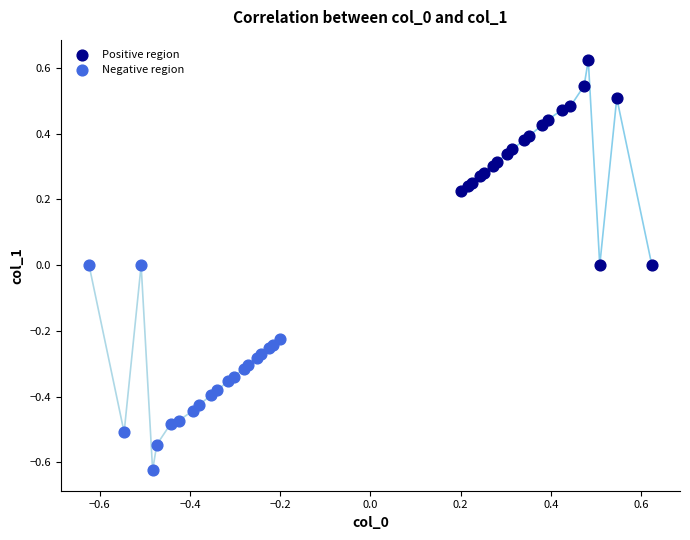

What are all the series names shown in the legend?

Positive region, Negative region